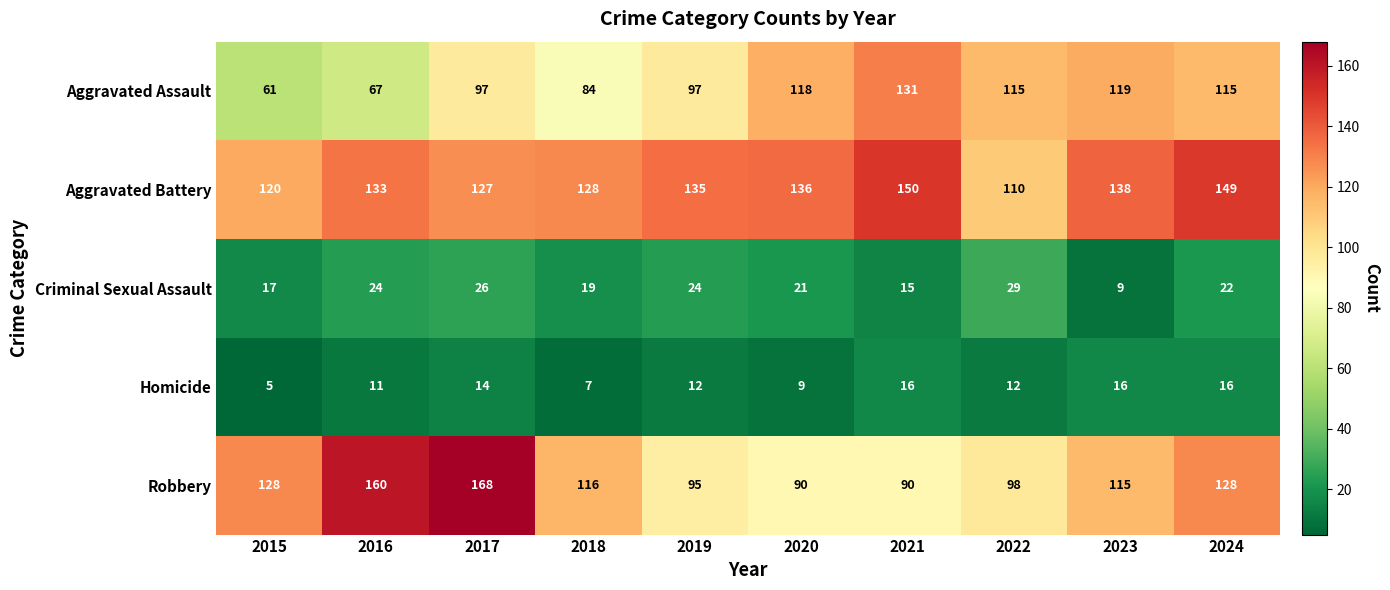

Between 2021 and 2023, which series saw the biggest shift?

Robbery